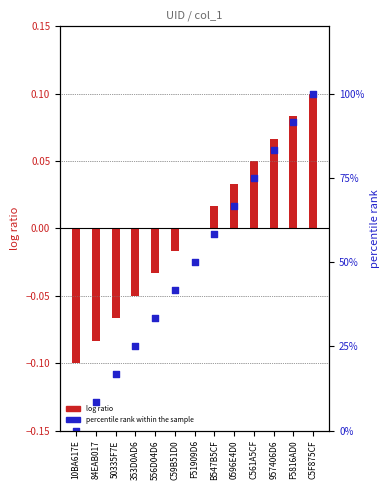

Which series reaches the minimum Y coordinate?

log ratio